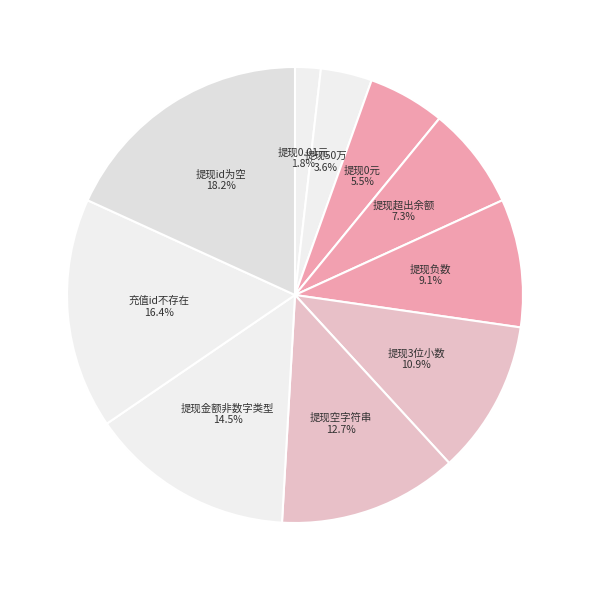

To the nearest percent, what is the combined percentage of 提现负数 and 提现超出余额?

16%